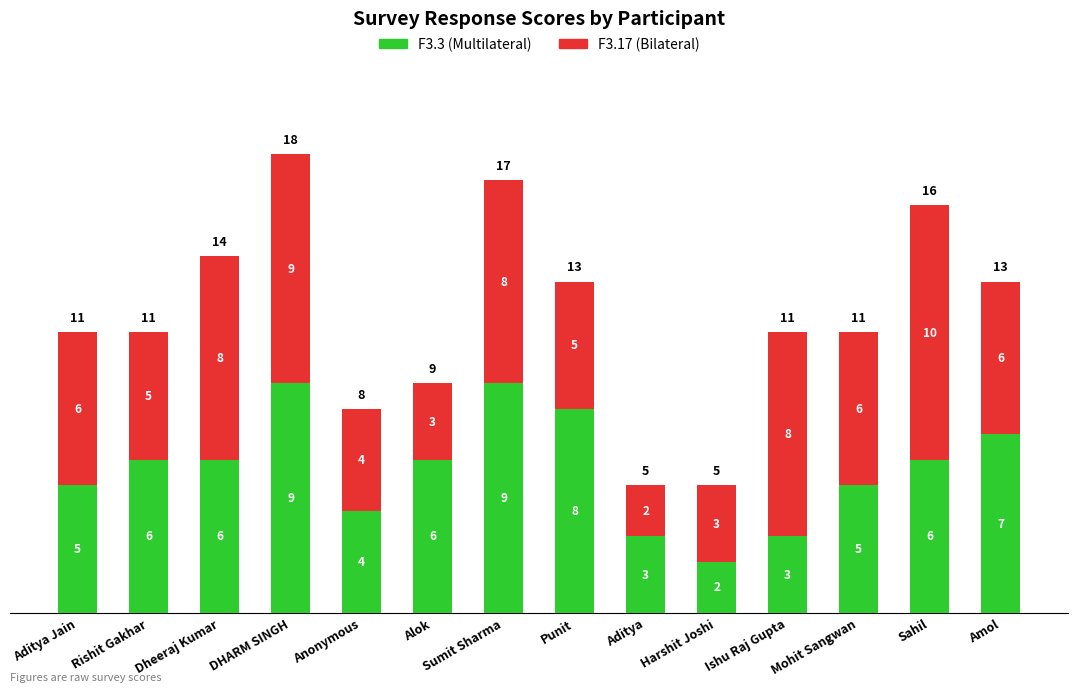

The F3.3 (Multilateral) series shows 13 at Punit. True or false?

False